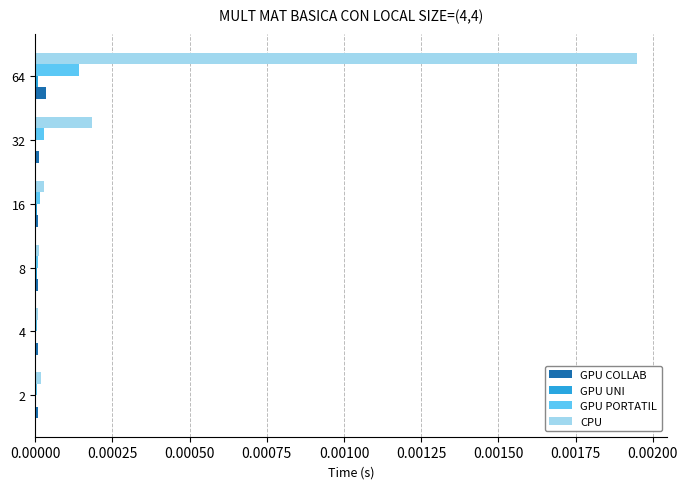

At which category is the sum across all series the highest?

64